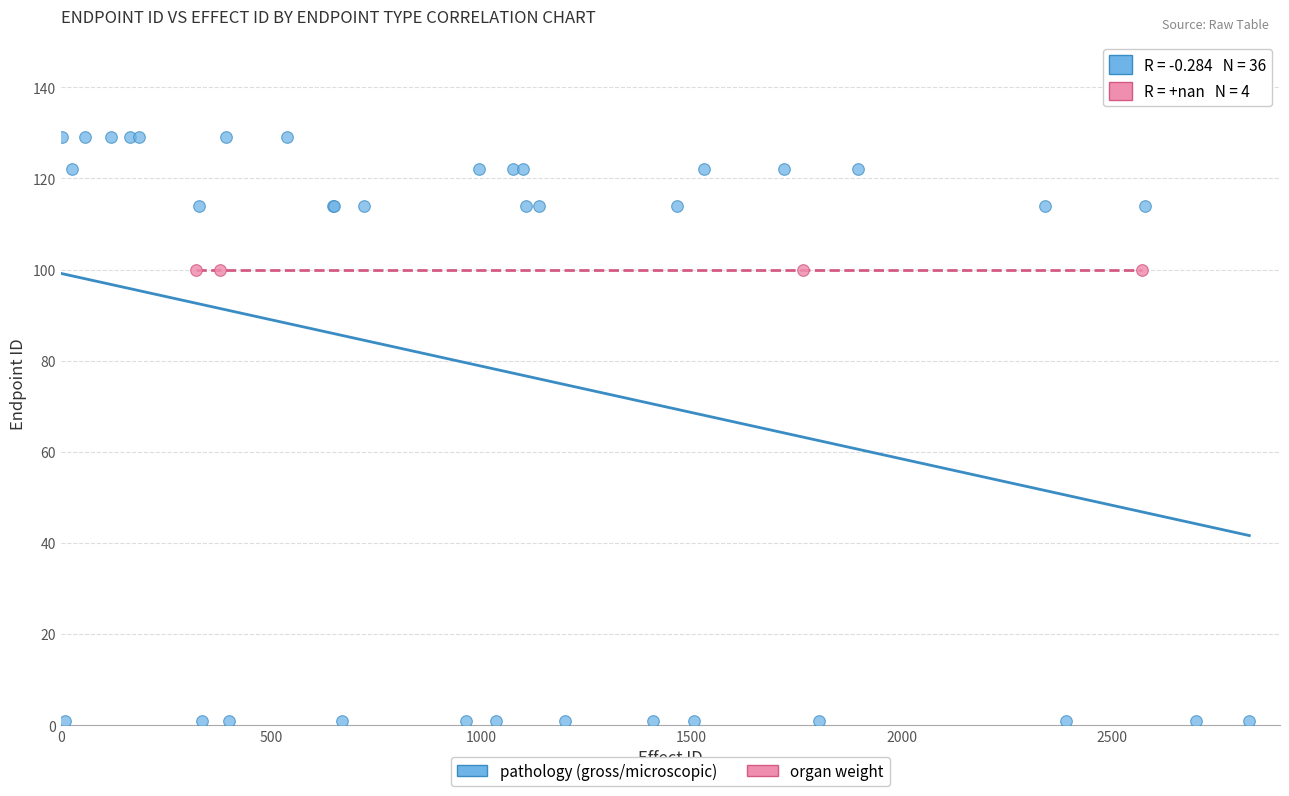

Which series reaches the maximum Y coordinate?

pathology (gross/microscopic)